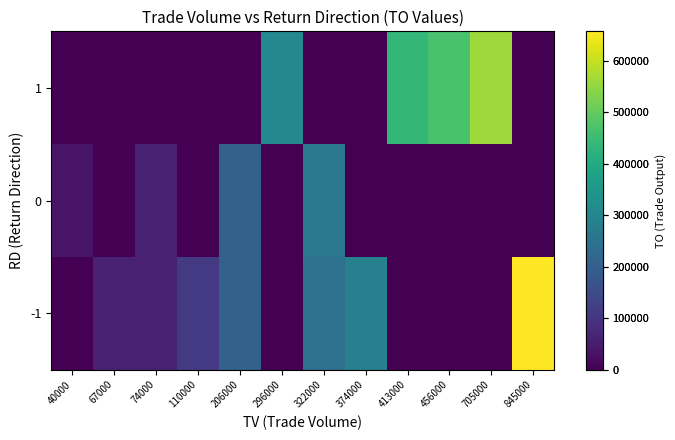

How many data points does each series have?

12